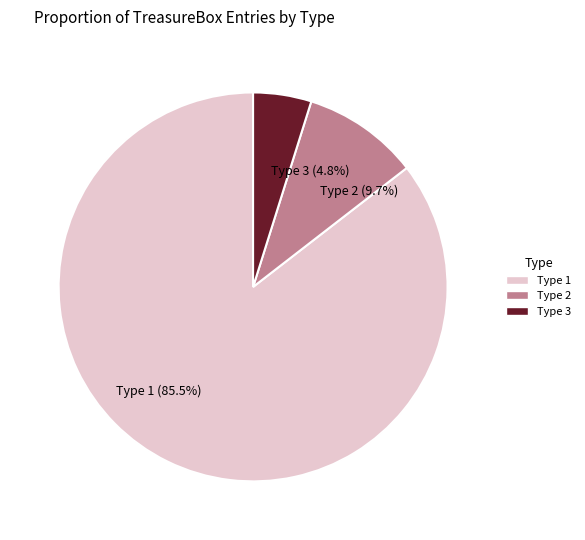

To the nearest percent, what portion does Type 3 represent?

5%